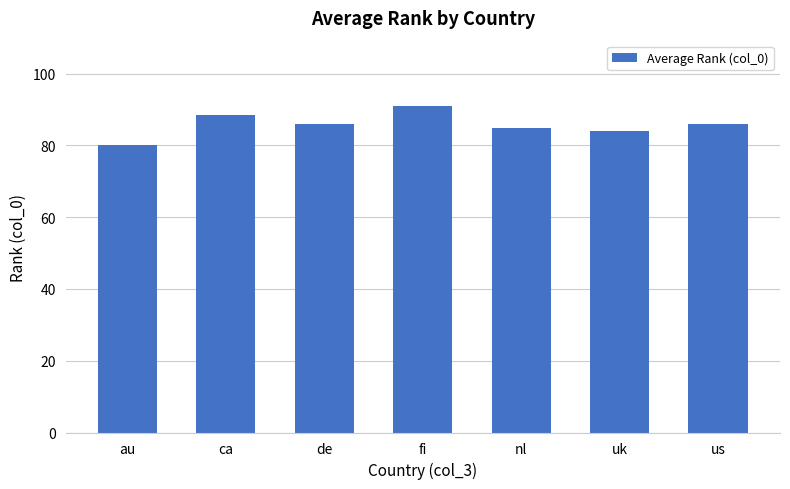

What is the value of the 6th bar from the left?

84.0